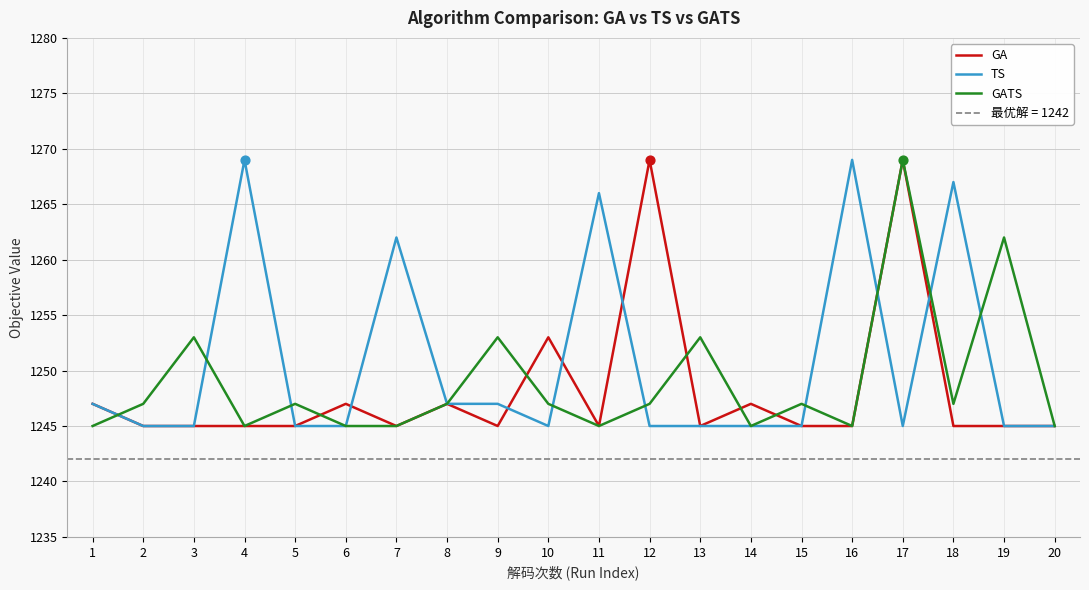

What are all the series names shown in the legend?

GA, TS, GATS